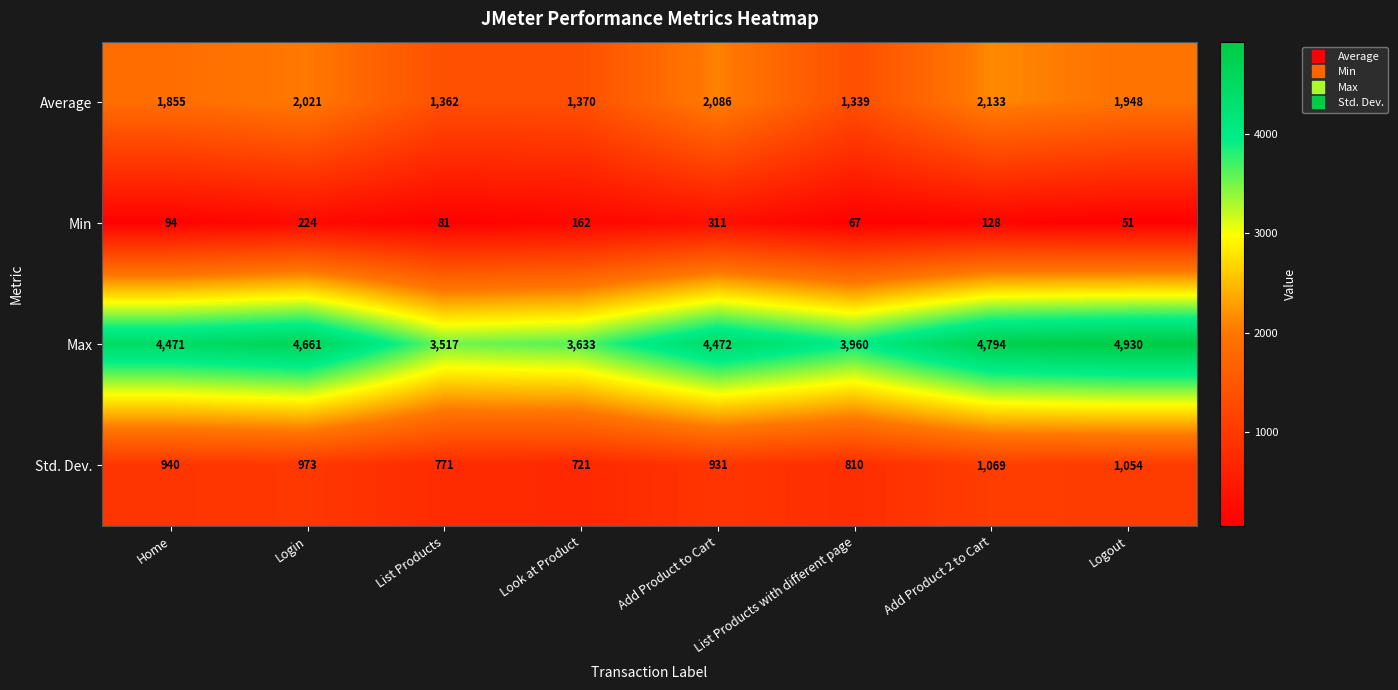

At which label does Min reach its minimum?

Logout